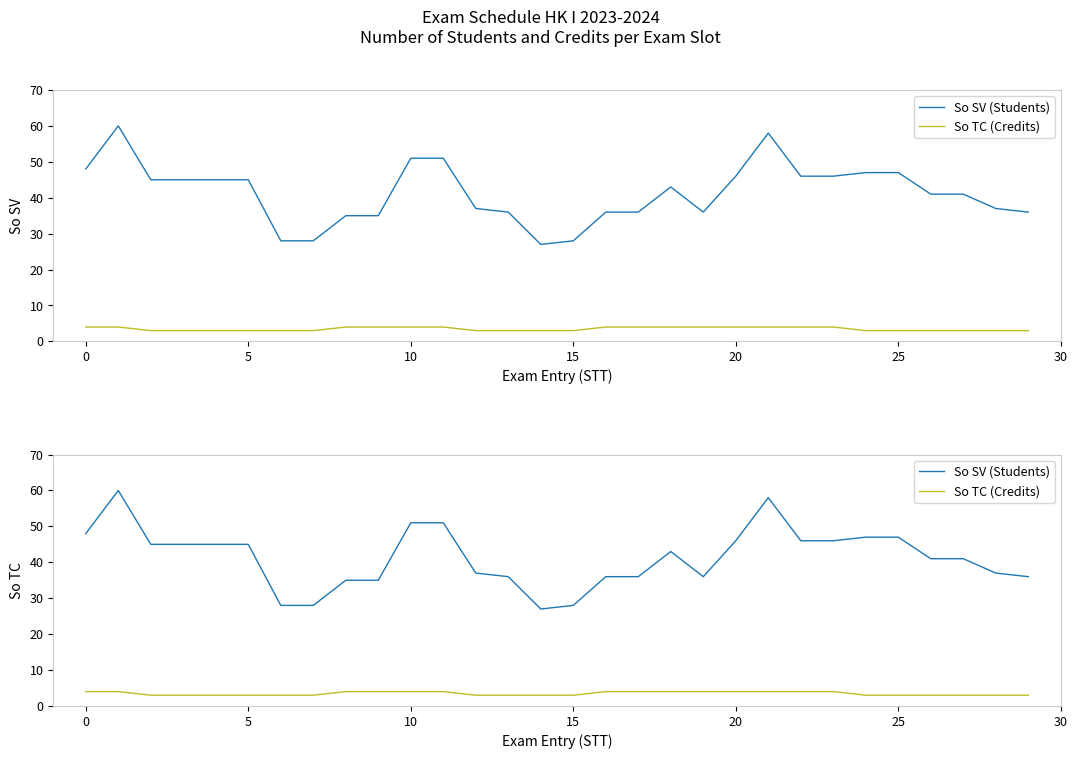

True or false: So SV (Students) has a value of 43 at 25.

False